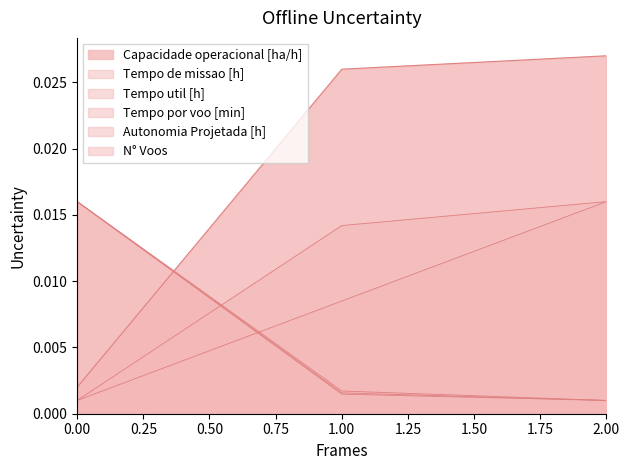

What is the total value across all series at 1?

0.1